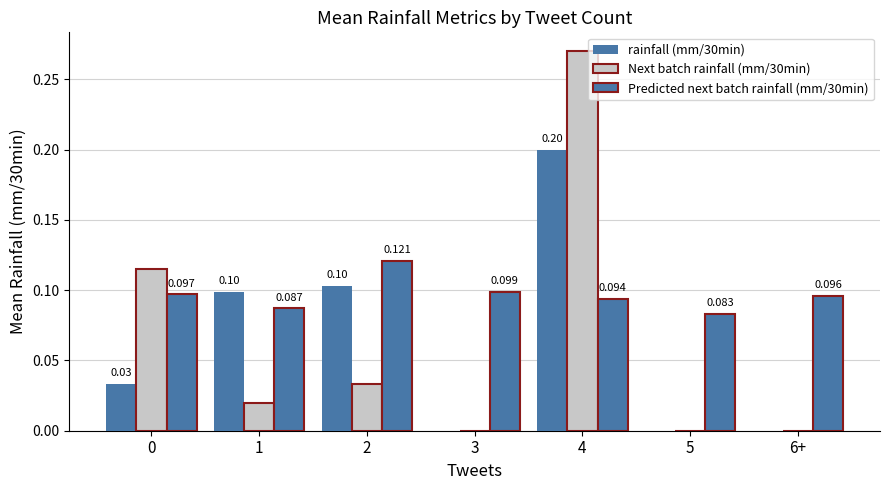

What is the value of the Predicted next batch rainfall (mm/30min) bar at the 2nd from the left?

0.1